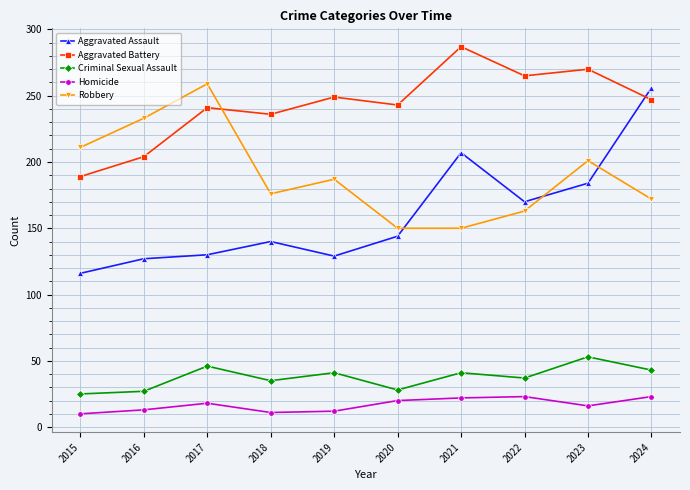

Which category has the highest value across all series?

2021